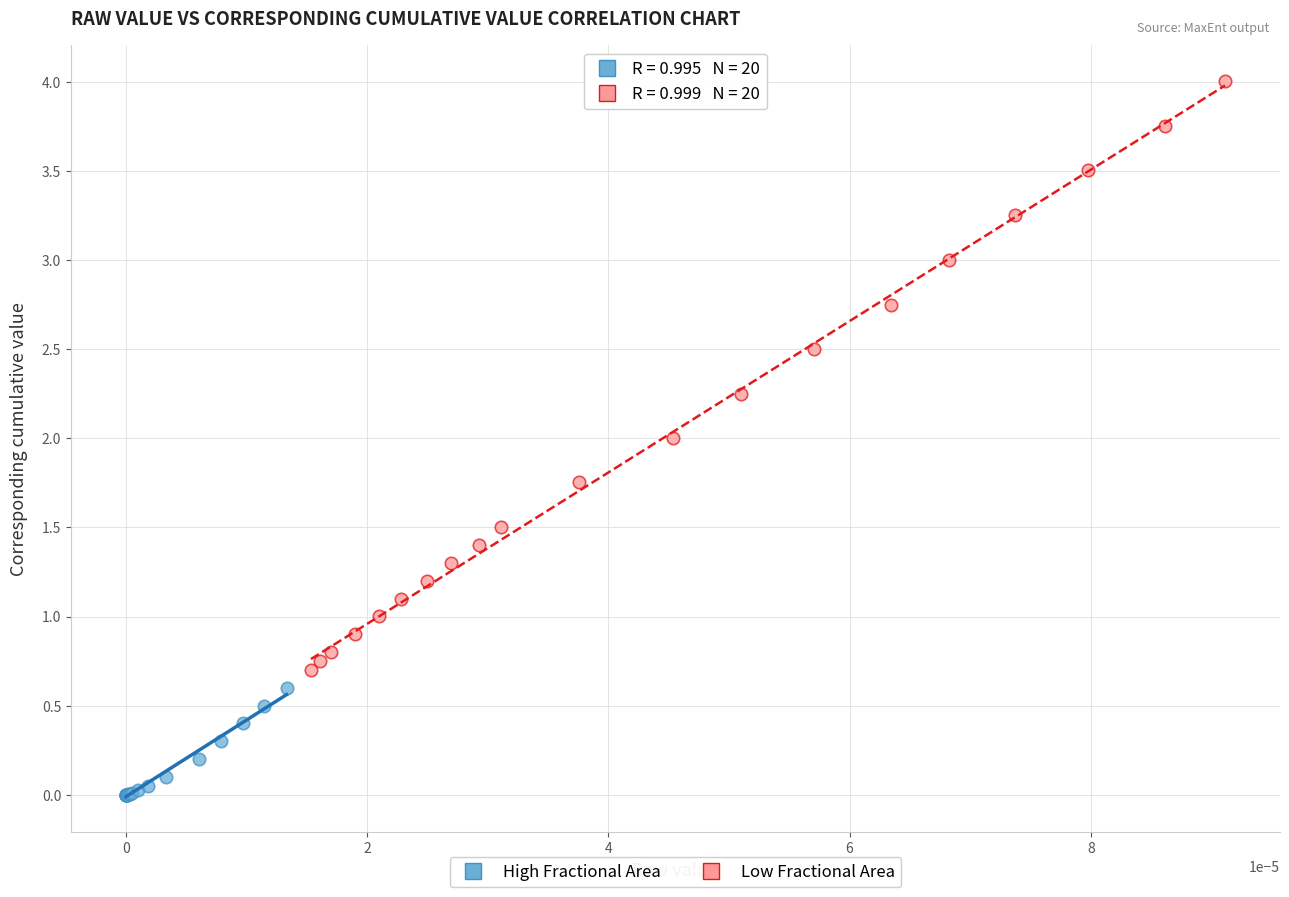

Which series contains the highest Y value?

Low Fractional Area